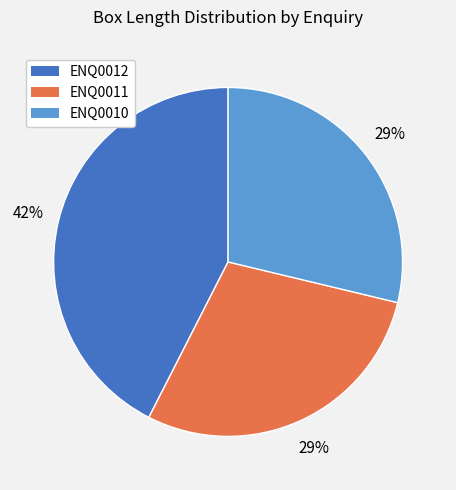

Which category has the biggest portion of the pie?

ENQ0012